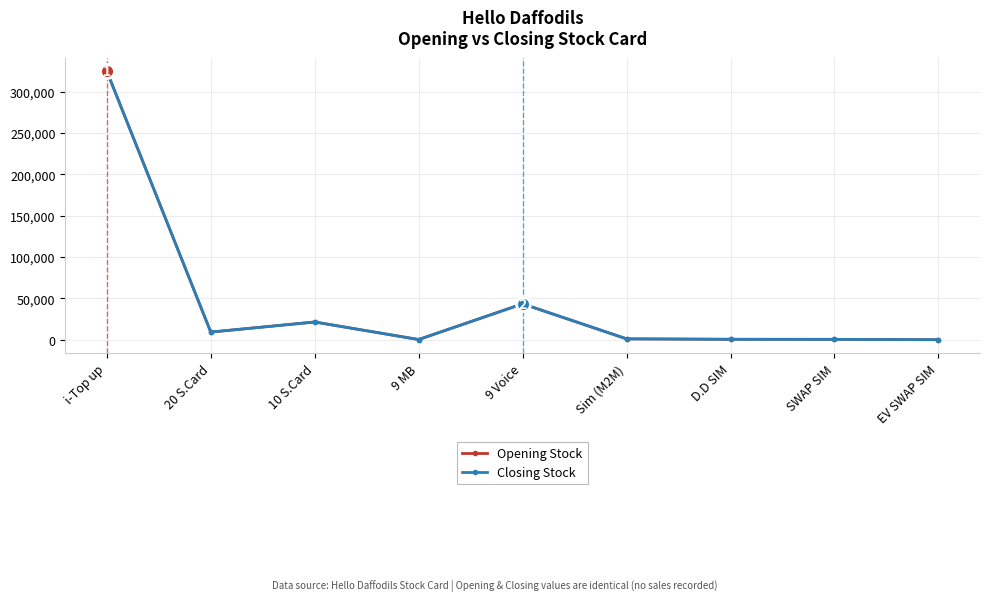

Is this an area chart (filled region under the line)?

No